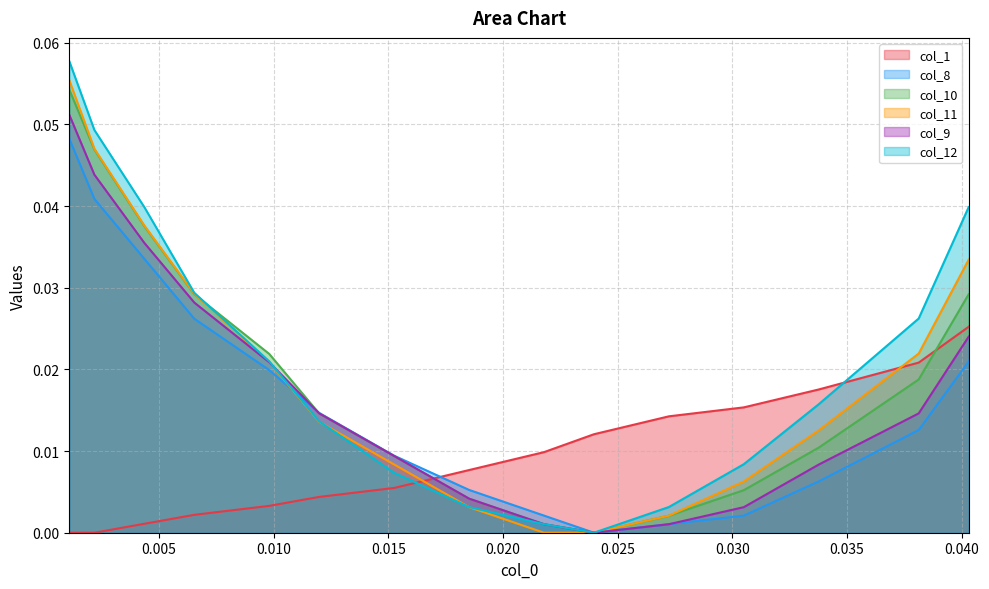

Which series has the widest spread of values?

col_12